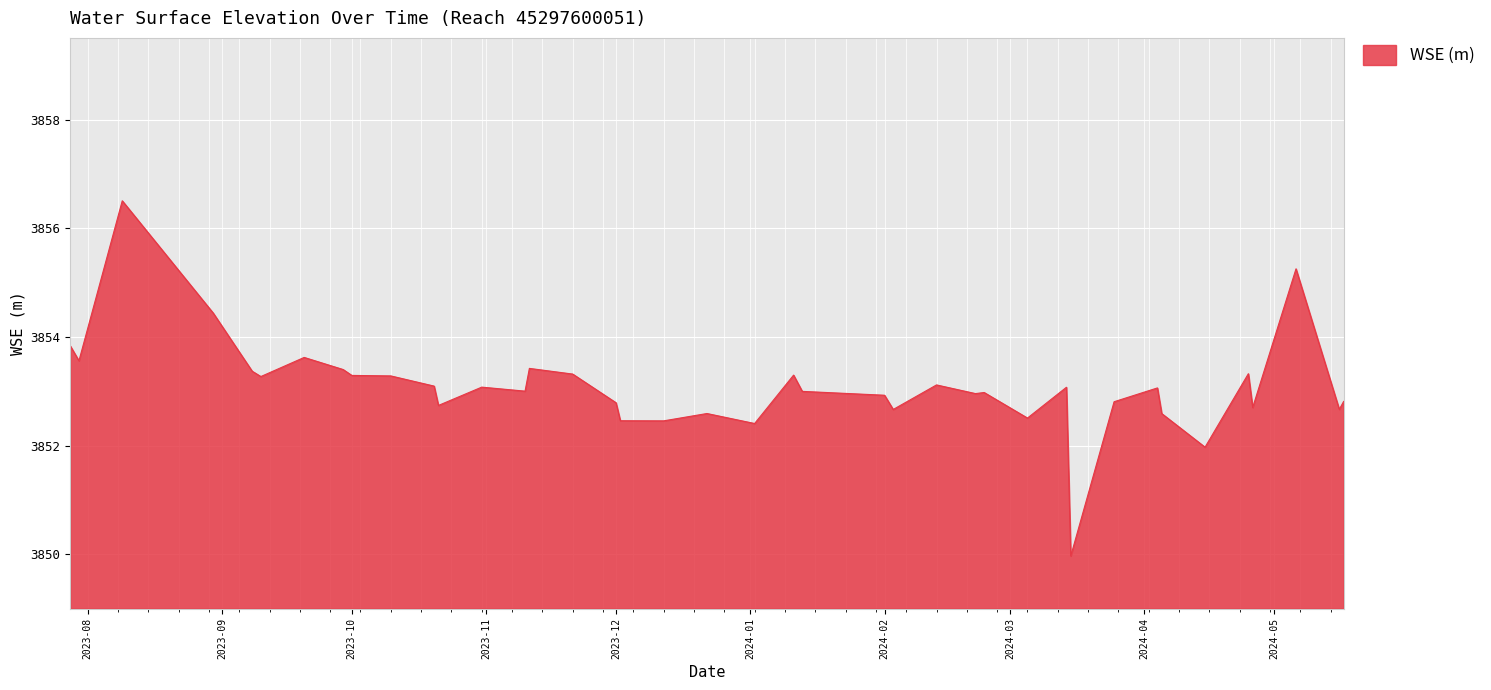

Does the chart display data point markers on the line(s)?

No